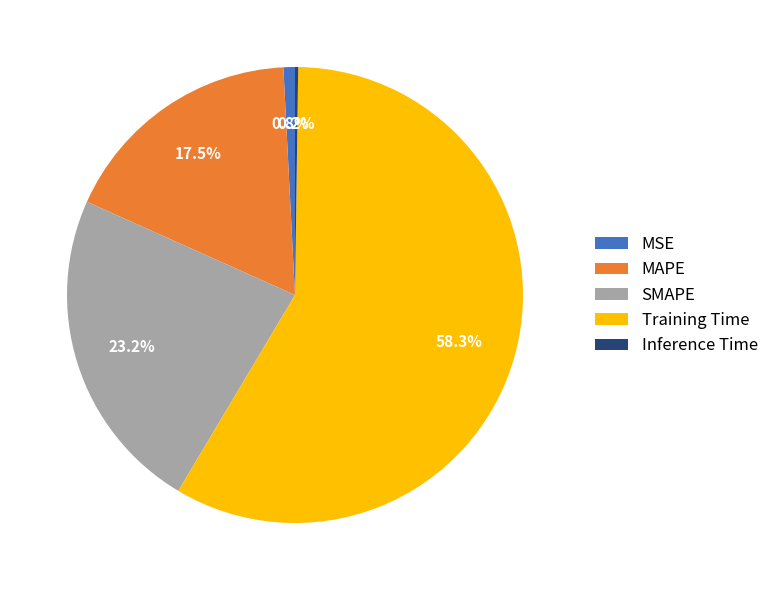

What is the largest slice in the pie chart?

Training Time